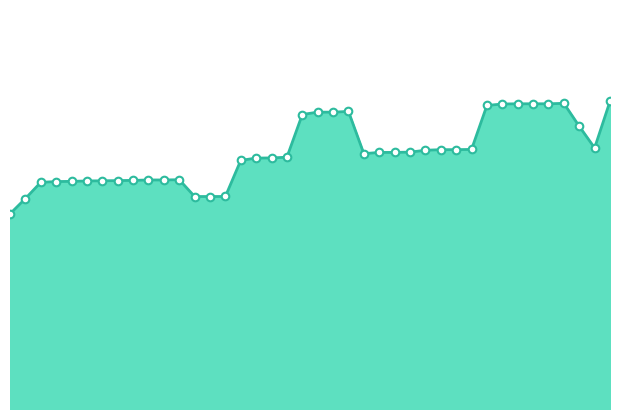

Does the chart have visible grid lines?

No